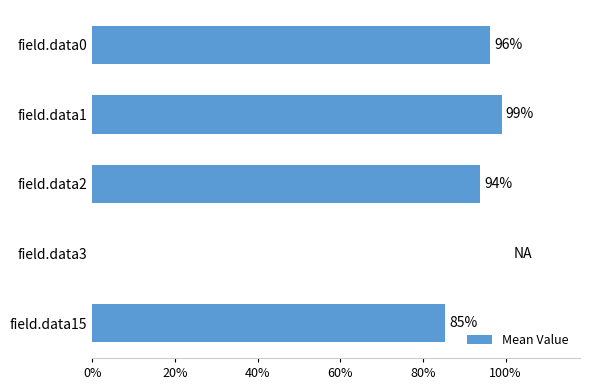

Does the chart contain any negative values?

No